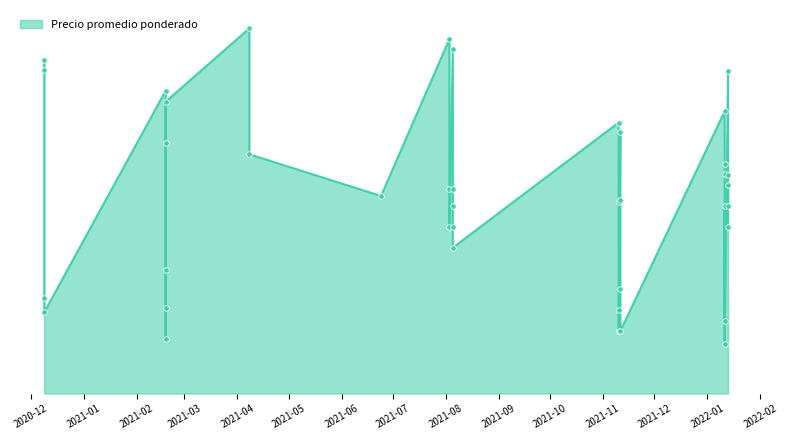

Reading left to right, what are all the values shown in this chart?

8760	5739	4739	7740	5232	4500	5000	4000	6267	4643	2500	1500	6500	4592	2000	1500	7261	6000	2951	2055	1300	7000	8500	4896	4000	6769	5500	5261	1746	4500	1200	7758	8000	2300	1950	8269	4903	4500	4000	3500